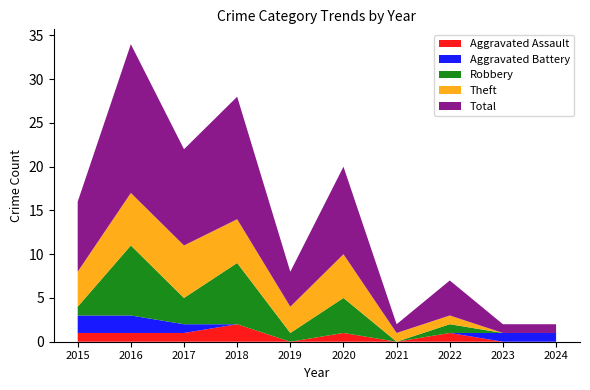

Reading left to right, transcribe all the data shown in this chart.

Aggravated Assault: 1	1	1	2	0	1	0	1	0	0
Aggravated Battery: 2	2	1	0	0	0	0	0	1	1
Robbery: 1	8	3	7	1	4	0	1	0	0
Theft: 4	6	6	5	3	5	1	1	0	0
Total: 8	17	11	14	4	10	1	4	1	1